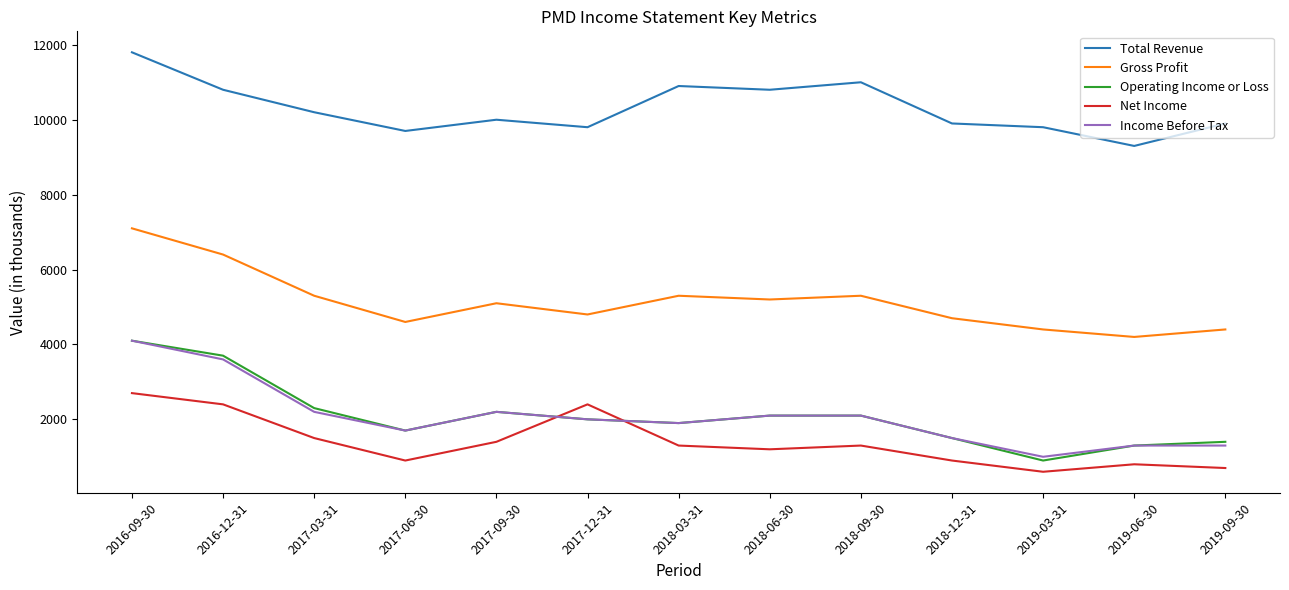

Is the value of Total Revenue at 2019-03-31 greater than the value of Operating Income or Loss at 2018-12-31?

Yes